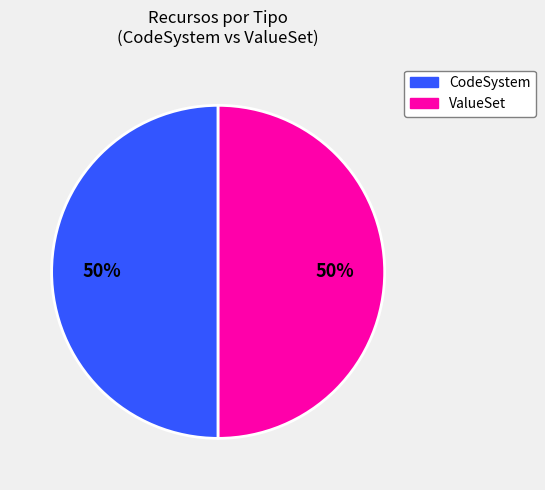

Is it true that CodeSystem is 41% of the pie?

False